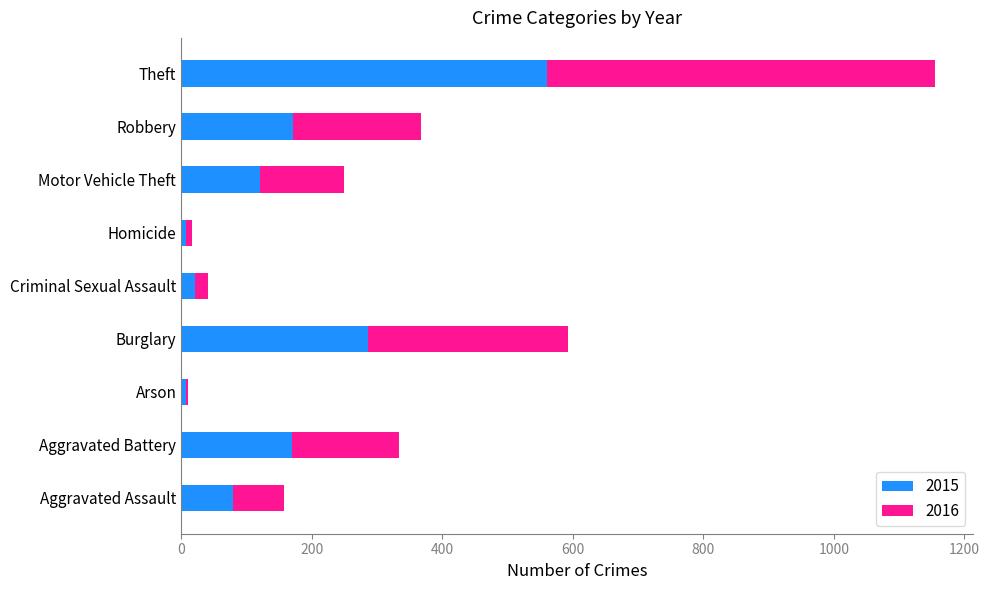

At which category is the sum across all series the highest?

Theft